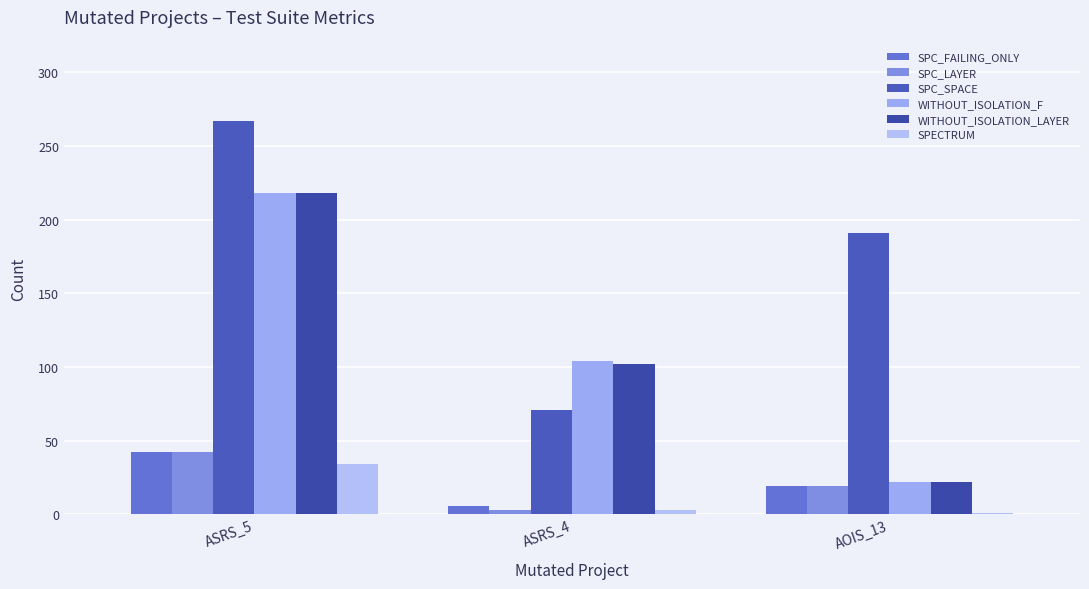

What is the maximum value for WITHOUT_ISOLATION_F?

218